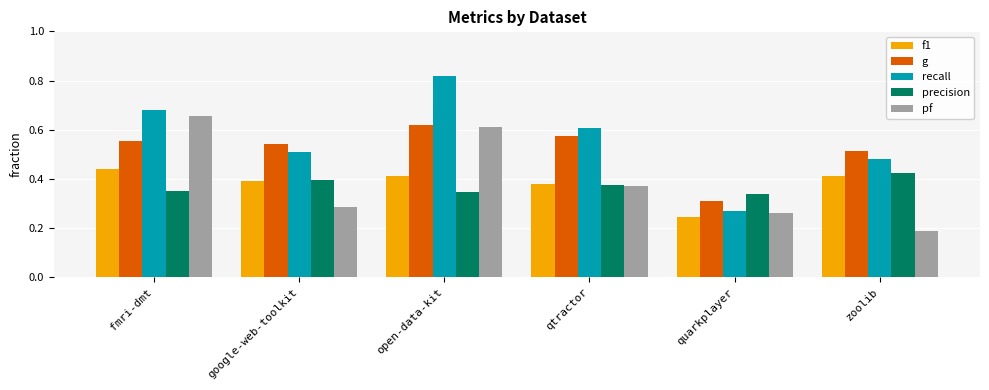

Is it true that g equals 0.2 at open-data-kit?

False